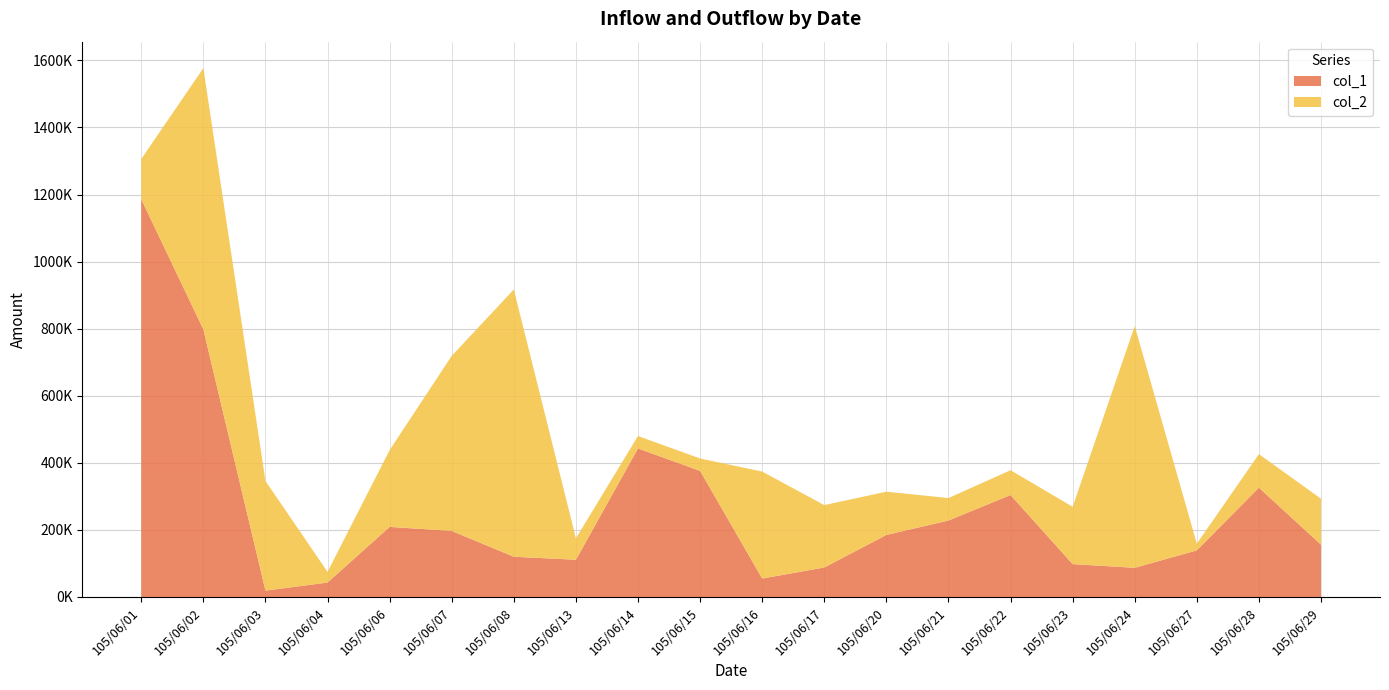

Reading right to left, list all the values displayed in this chart.

col_1: 156000	326000	139000	87000	98000	304000	228000	185000	88000	55000	376000	443000	111000	120000	197000	209000	43000	19000	798000	1186000
col_2: 137000	100000	20000	721000	171000	74000	67000	129000	186000	319000	37000	37000	64000	797000	522000	229000	32000	327000	779000	120000